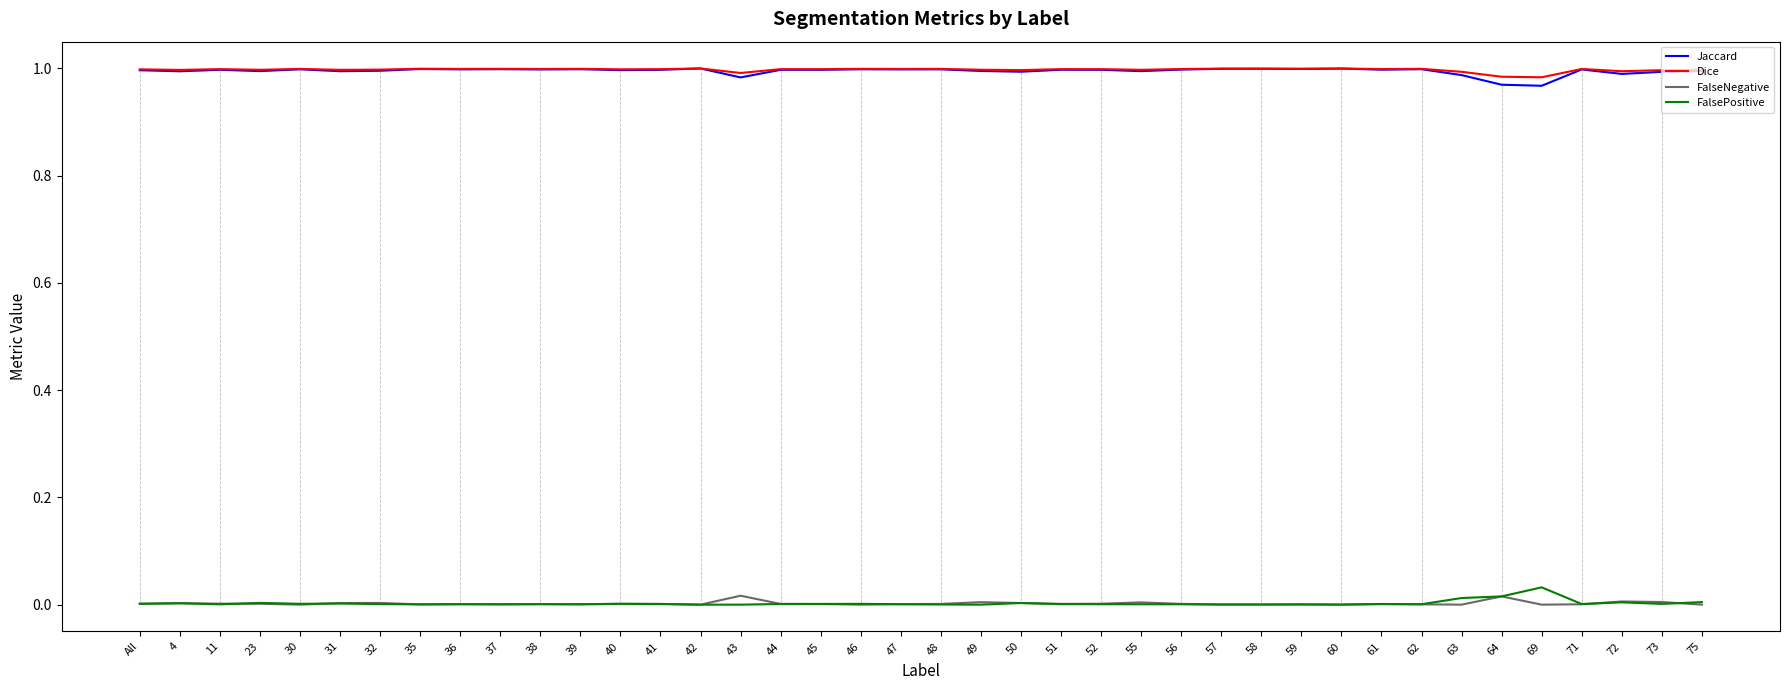

The value of FalsePositive at 40 is 0.0. True or false?

True